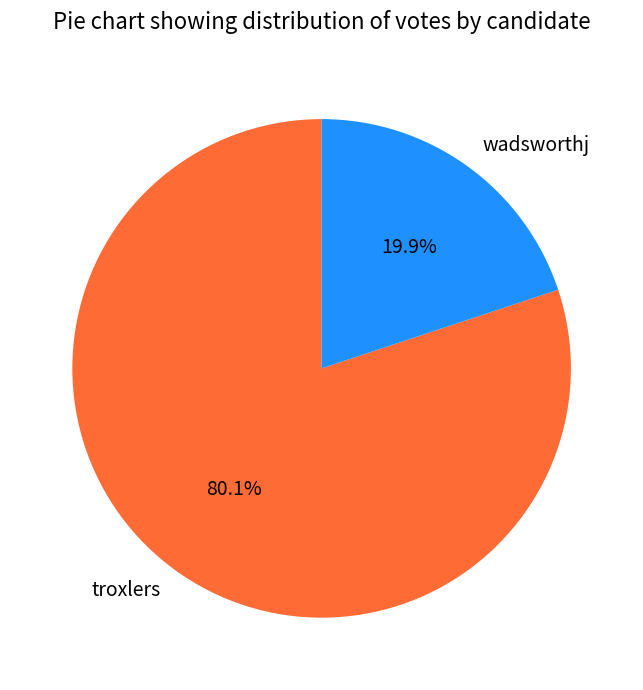

What is the largest slice in the pie chart?

troxlers